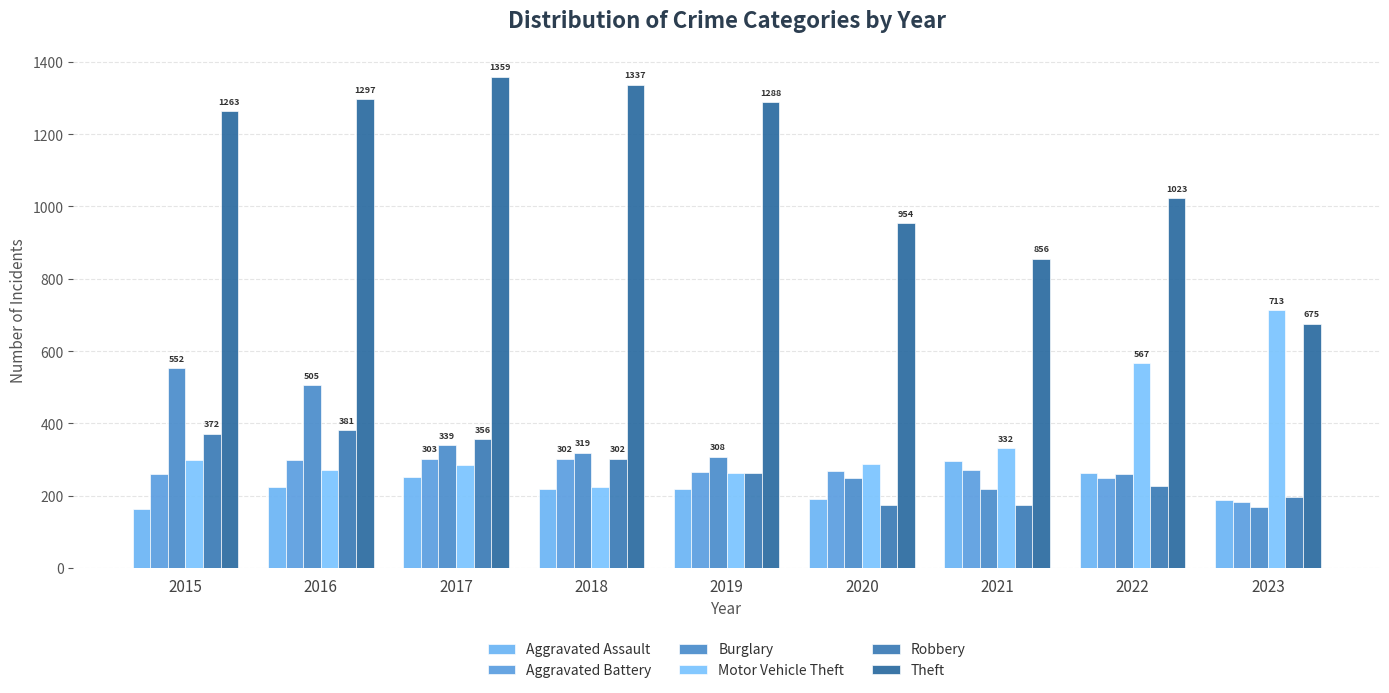

True or false: Robbery has a value of 174 at 2020.

True